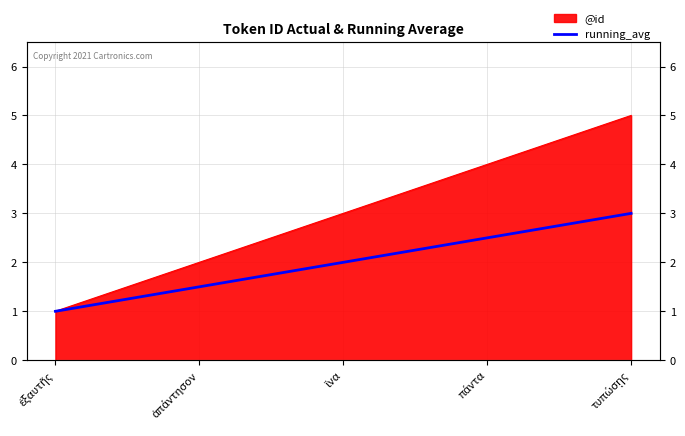

At which category does the chart reach its minimum across all series?

ἐξαυτῆς